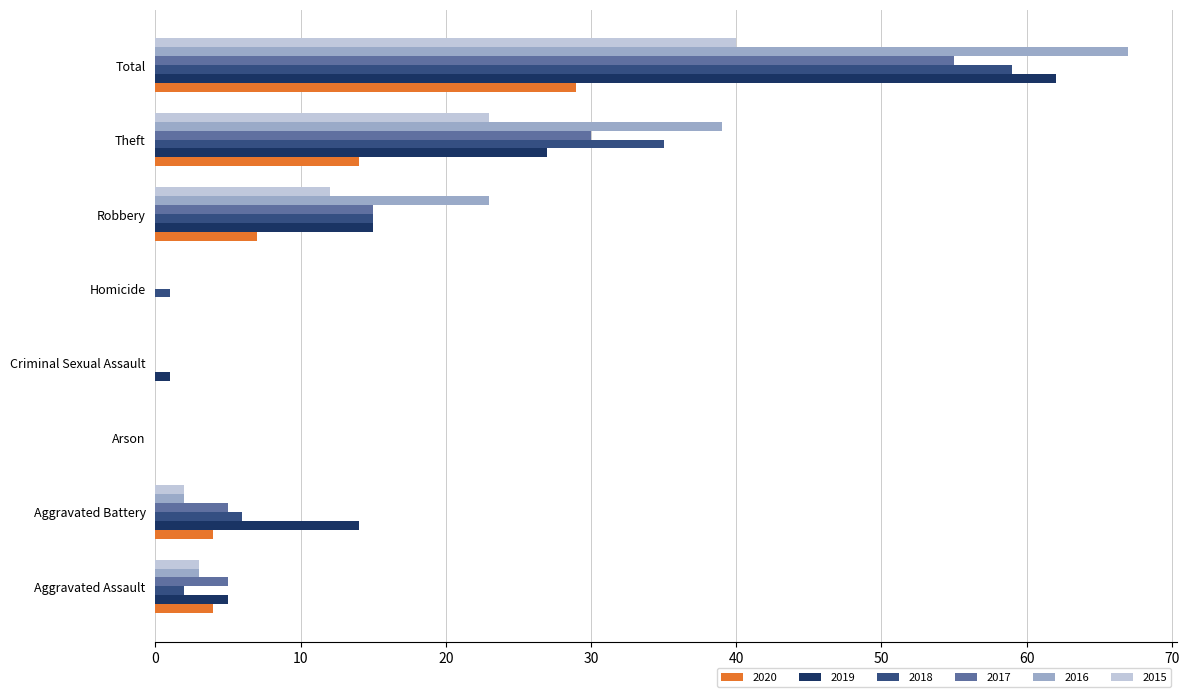

Between Robbery and Total, which series saw the biggest shift?

2019